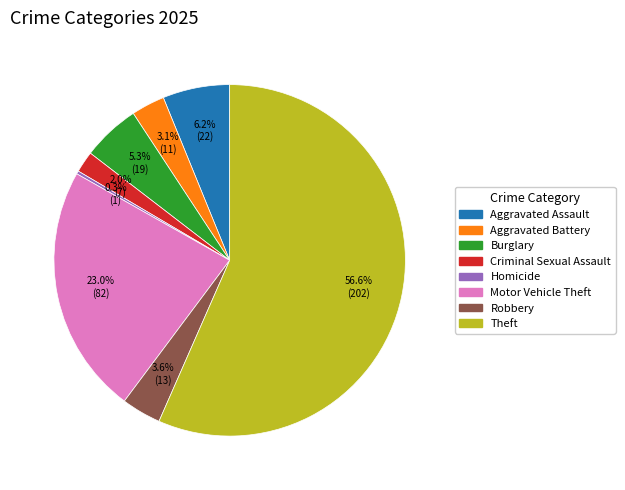

Which category accounts for the majority?

Theft